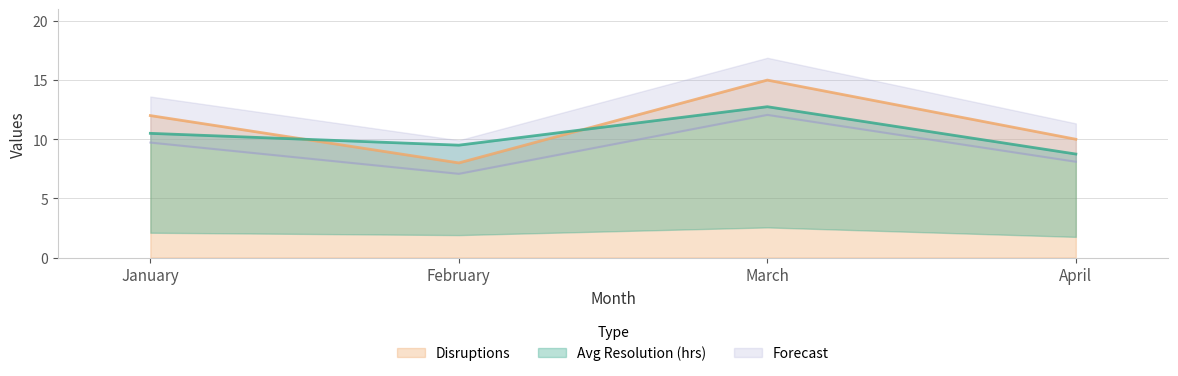

Which series has the widest spread of values?

Disruptions